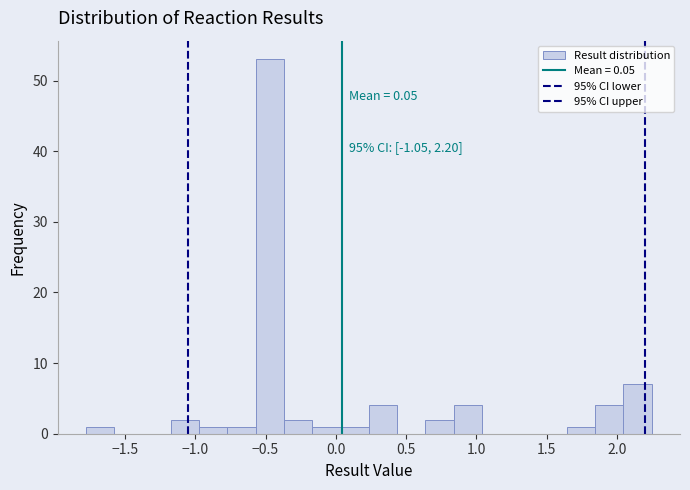

Over which range of the x-axis is the bar tallest?

-0.55 to -0.35